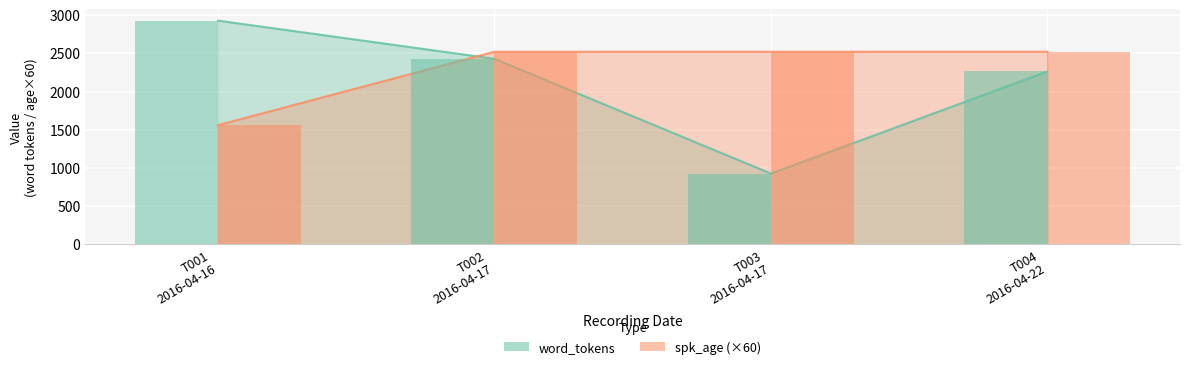

At how many categories does at least one series exceed 2552?

1